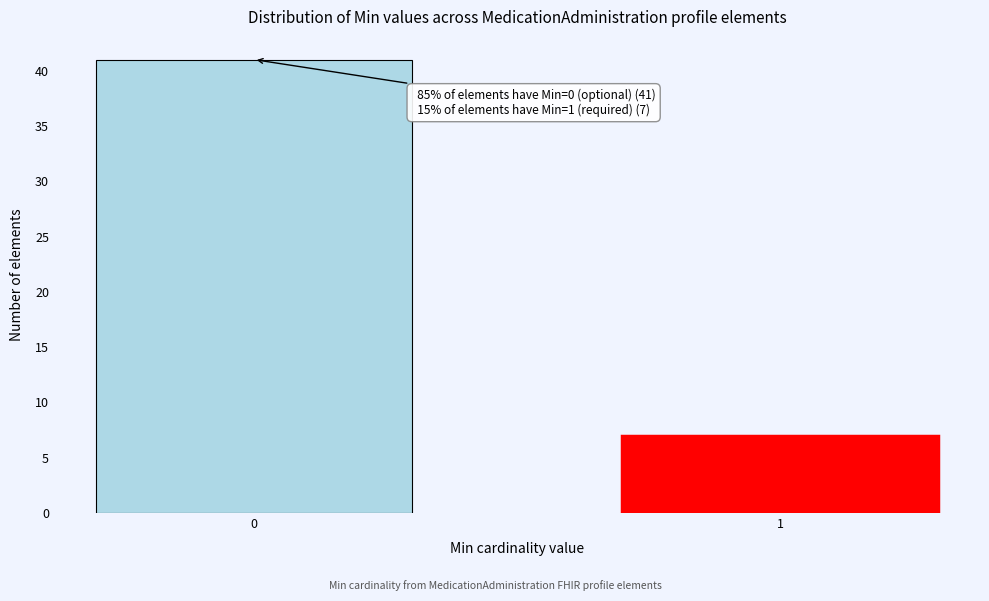

Reading left to right, list all the values displayed in this chart.

0=41	1=7